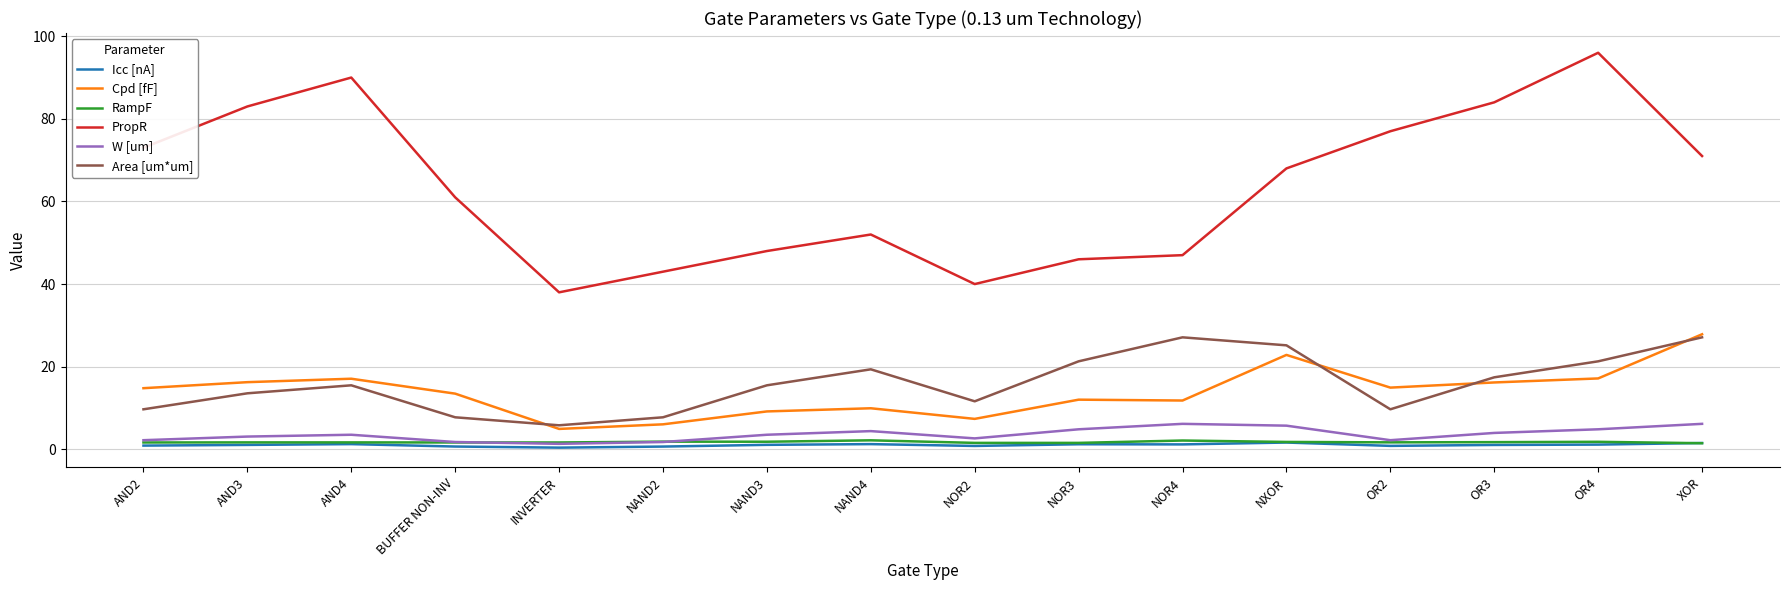

Between INVERTER and NAND4, which series saw the biggest shift?

PropR